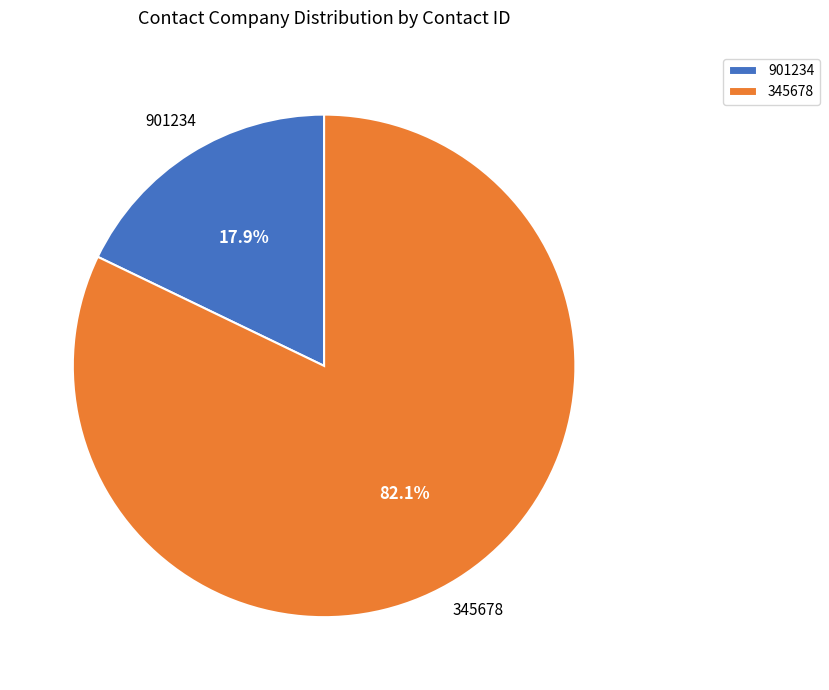

Which slice is the smallest?

901234